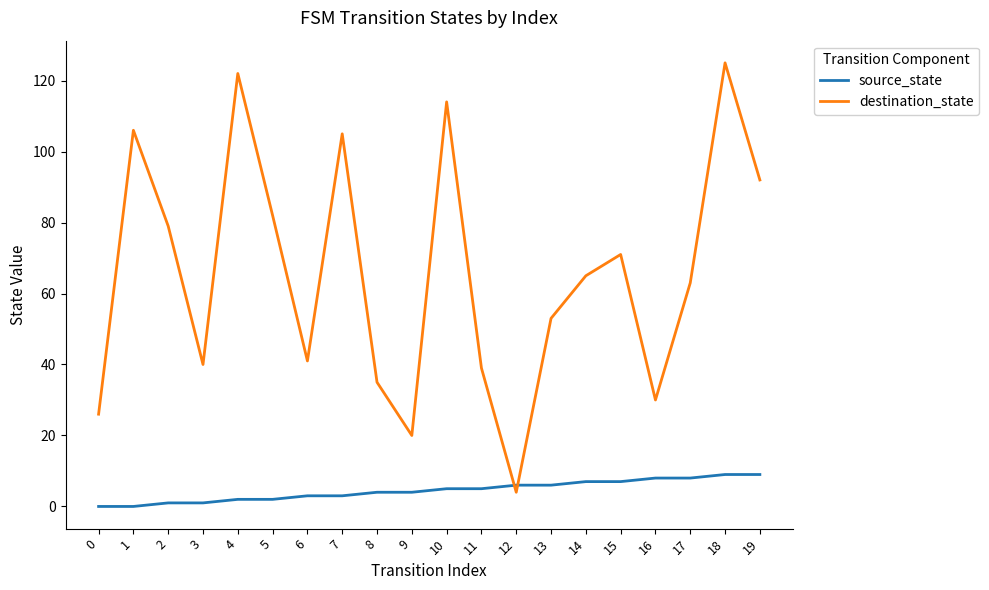

Reading left to right, extract all data points from this chart.

source_state: 0=0	1=0	2=1	3=1	4=2	5=2	6=3	7=3	8=4	9=4	10=5	11=5	12=6	13=6	14=7	15=7	16=8	17=8	18=9	19=9
destination_state: 0=26	1=106	2=79	3=40	4=122	5=82	6=41	7=105	8=35	9=20	10=114	11=39	12=4	13=53	14=65	15=71	16=30	17=63	18=125	19=92